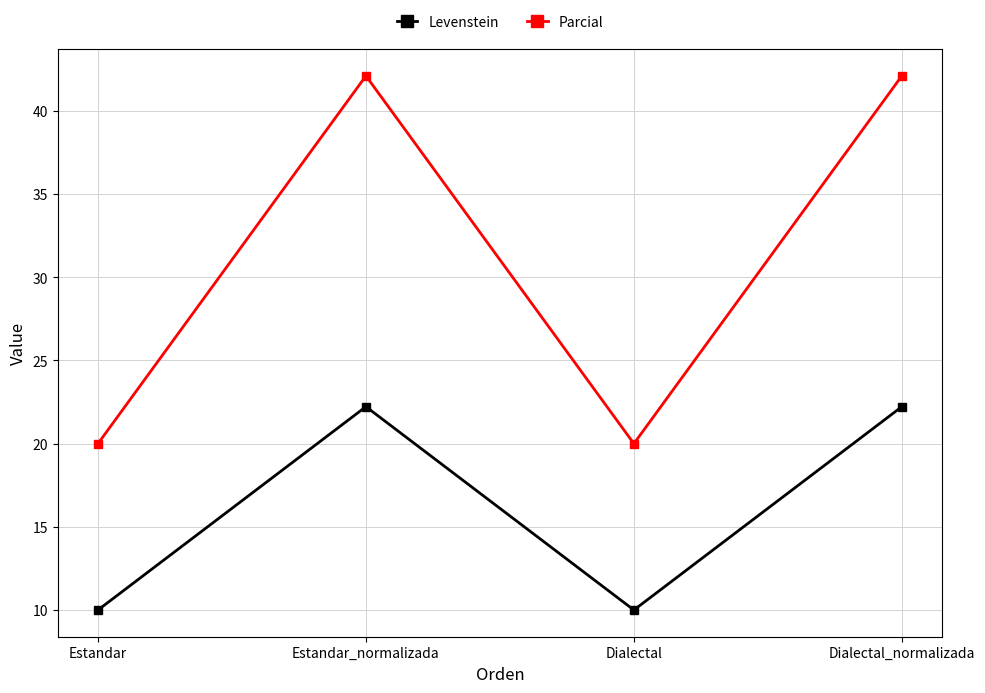

How many interior local peaks does the Parcial series have?

1